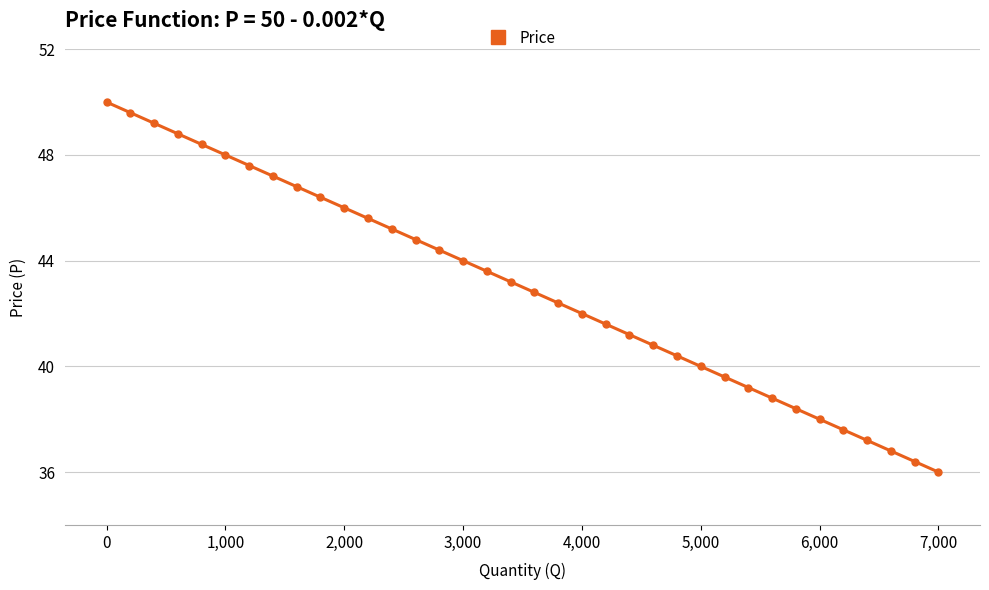

True or false: the data has more than 2 interior local peaks.

False